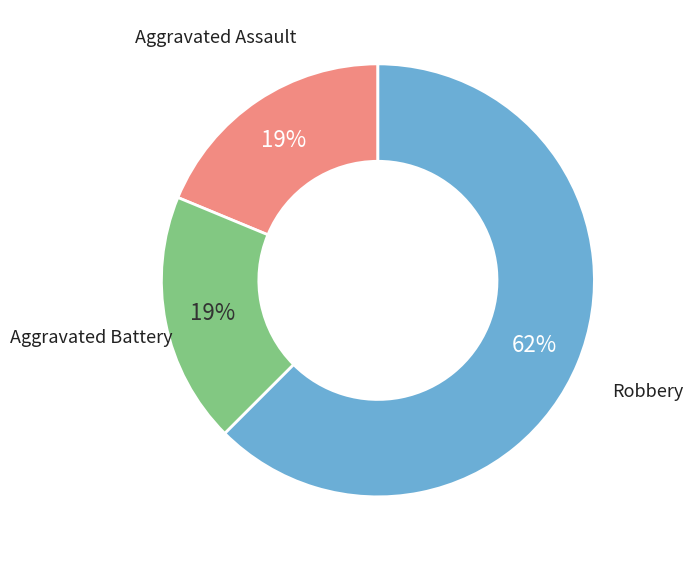

How many slices are in this pie chart?

3